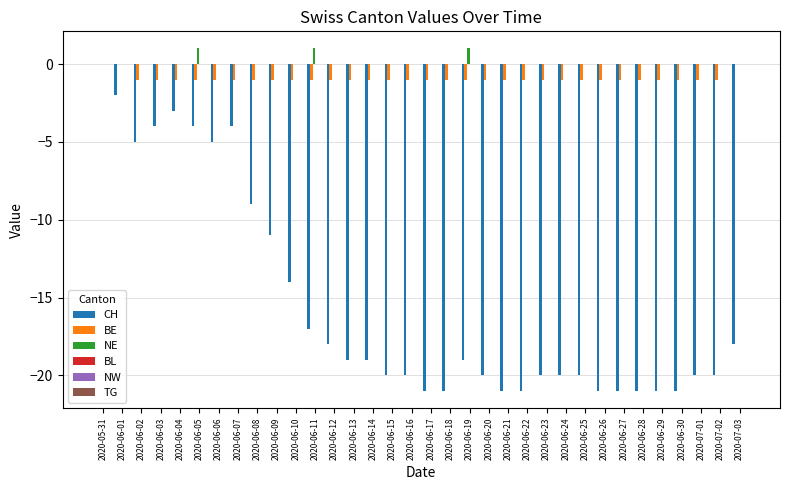

Does the chart contain stacked bars?

No